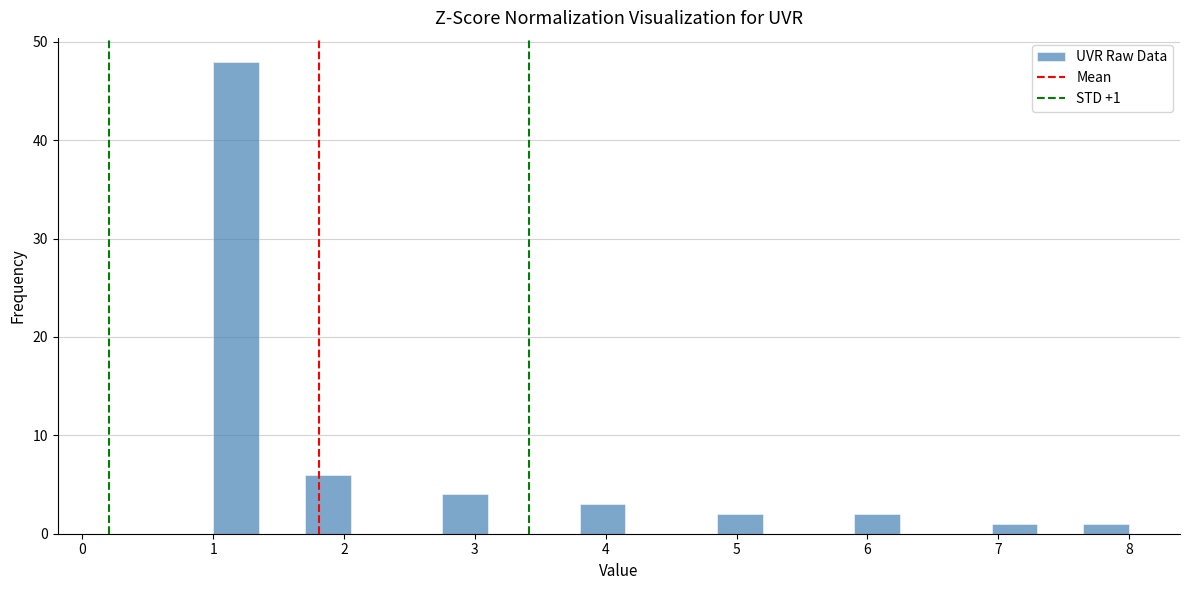

Read against the x-axis, roughly where is the centre of the tallest bar?

1.2